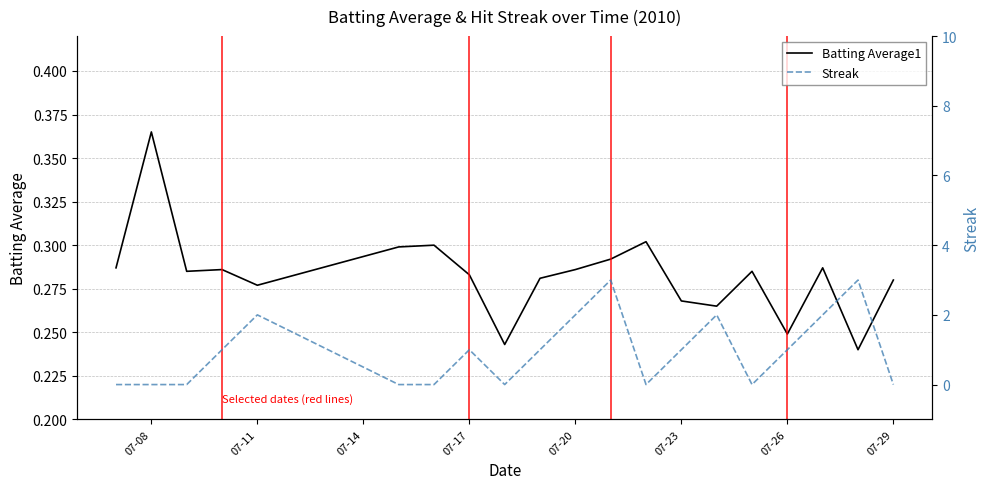

What is the difference between the second highest and second lowest values in the Streak series?

3.0